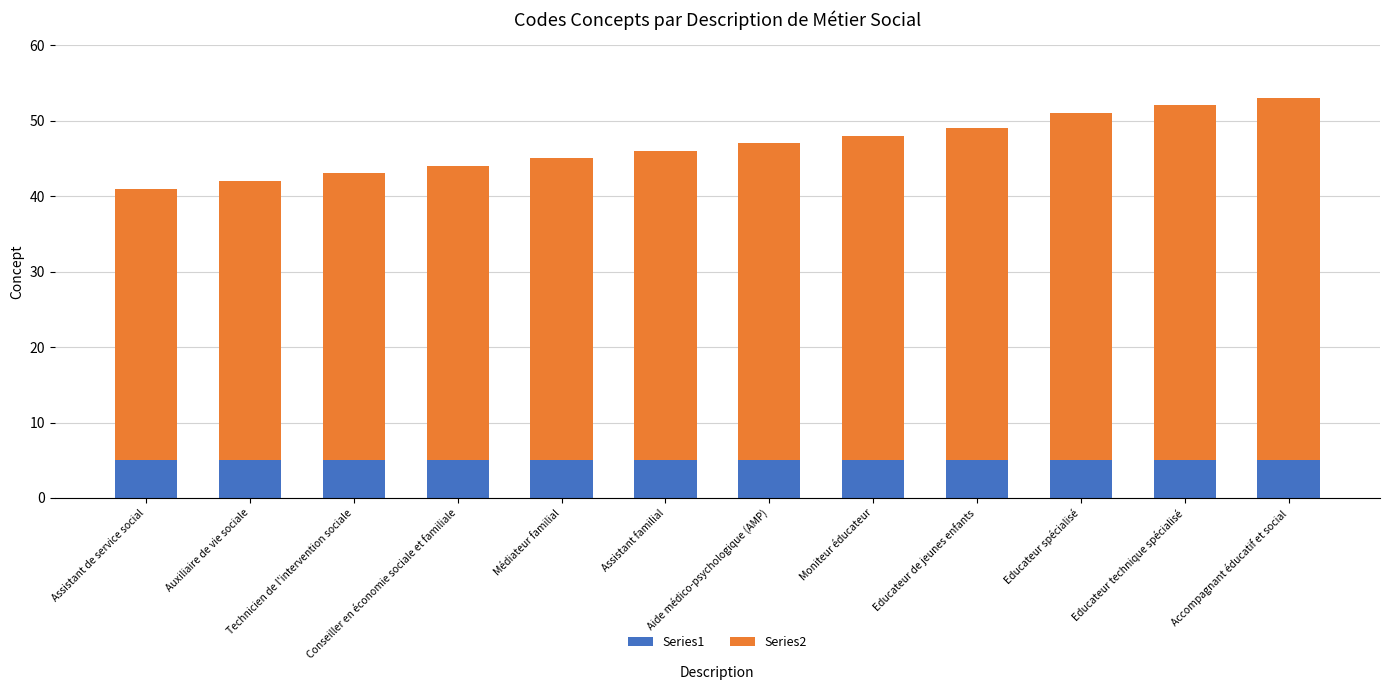

What is the average value of the Series1 series?

5